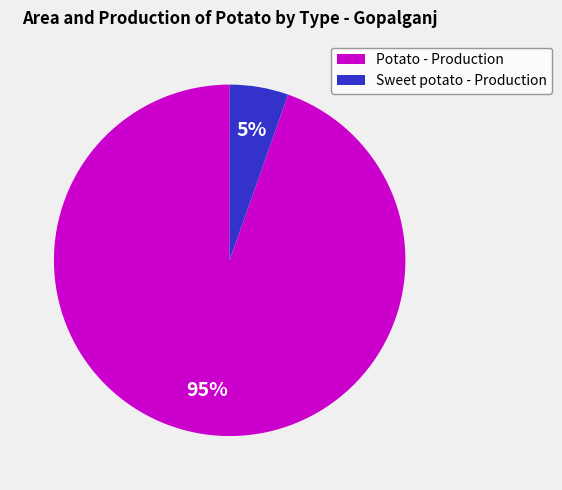

Do Sweet potato - Production and Potato - Production together represent more than half of the pie?

Yes